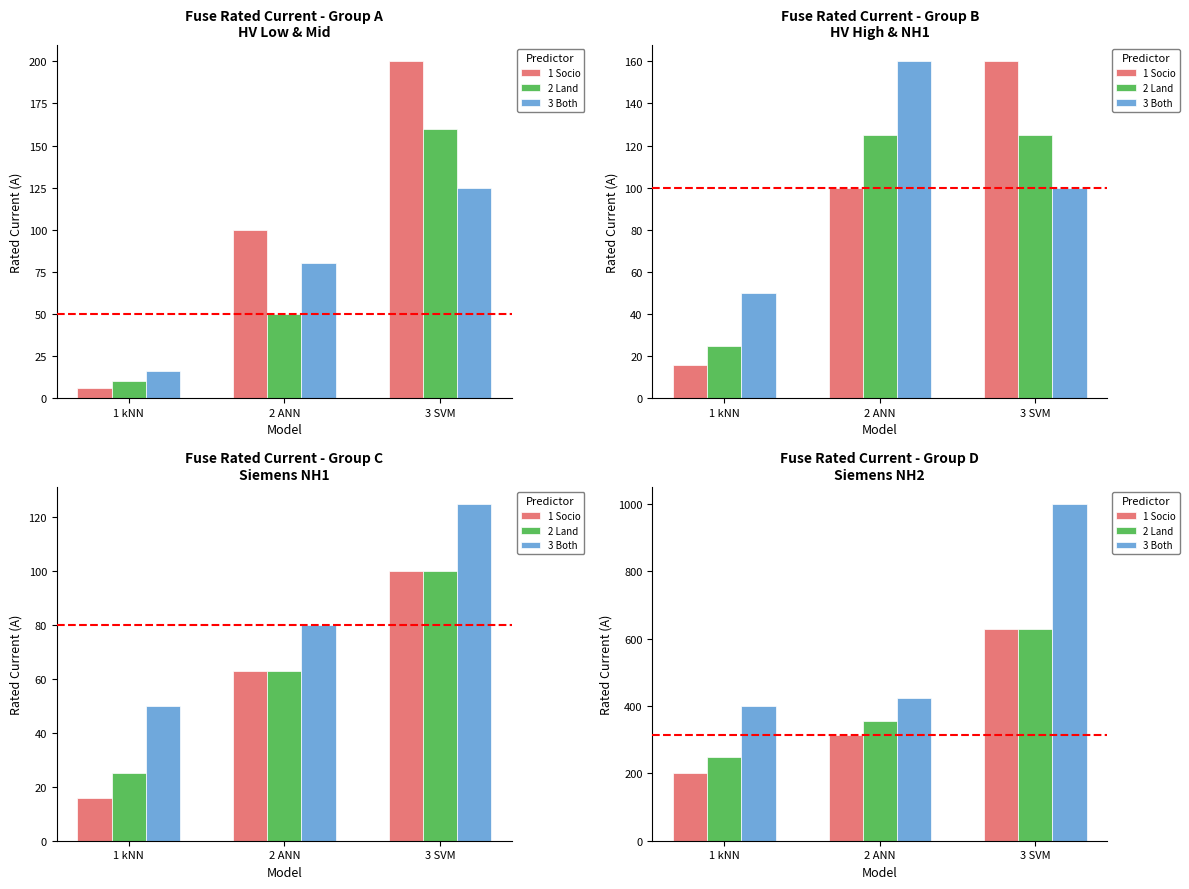

What value does the 2 Land series have at 1 kNN?

250